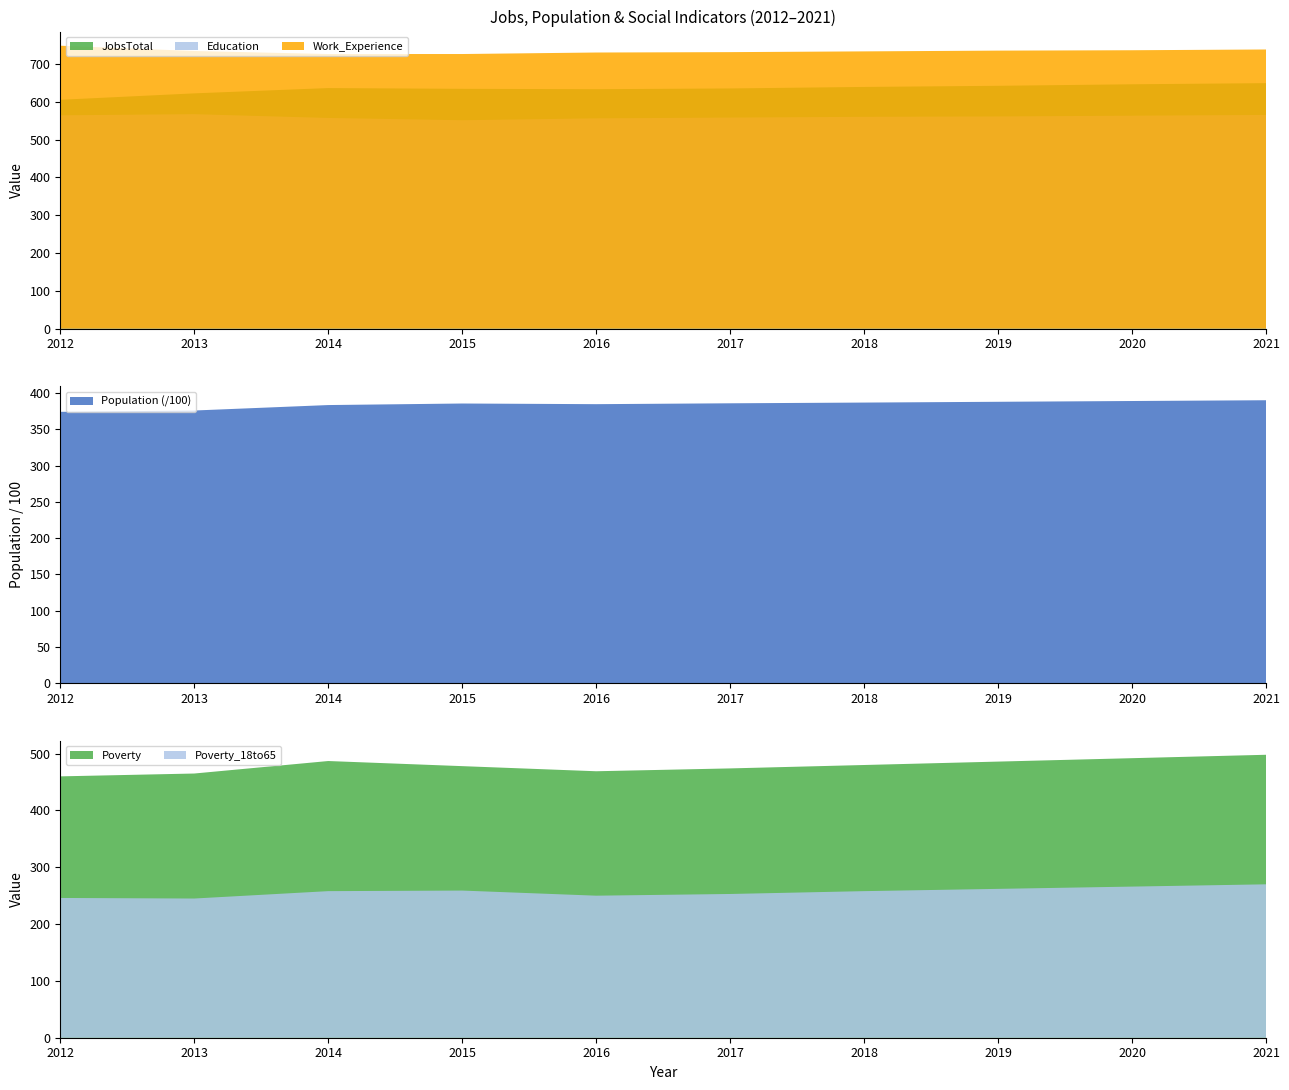

Reading left to right, what are all the values shown in this chart?

JobsTotal: 2012=605	2013=622	2014=636	2015=634	2016=633	2017=635	2018=639	2019=642	2020=646	2021=649
Population: 2012=37427	2013=37610	2014=38362	2015=38576	2016=38485	2017=38605	2018=38705	2019=38813	2020=38920	2021=39027
Poverty: 2012=460	2013=465	2014=487	2015=478	2016=469	2017=474	2018=480	2019=486	2020=492	2021=498
Education: 2012=564	2013=567	2014=557	2015=551	2016=556	2017=558	2018=560	2019=561	2020=563	2021=565
Poverty_18to65: 2012=246	2013=245	2014=258	2015=259	2016=250	2017=253	2018=258	2019=262	2020=266	2021=270
Work_Experience: 2012=748	2013=734	2014=726	2015=726	2016=730	2017=731	2018=733	2019=735	2020=736	2021=738